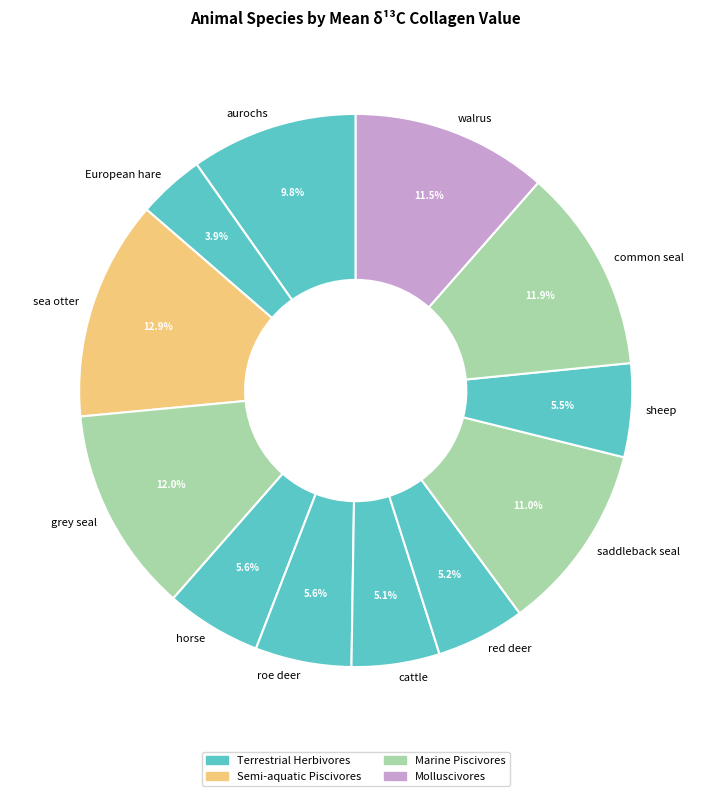

What is the smallest slice in the pie chart?

European hare